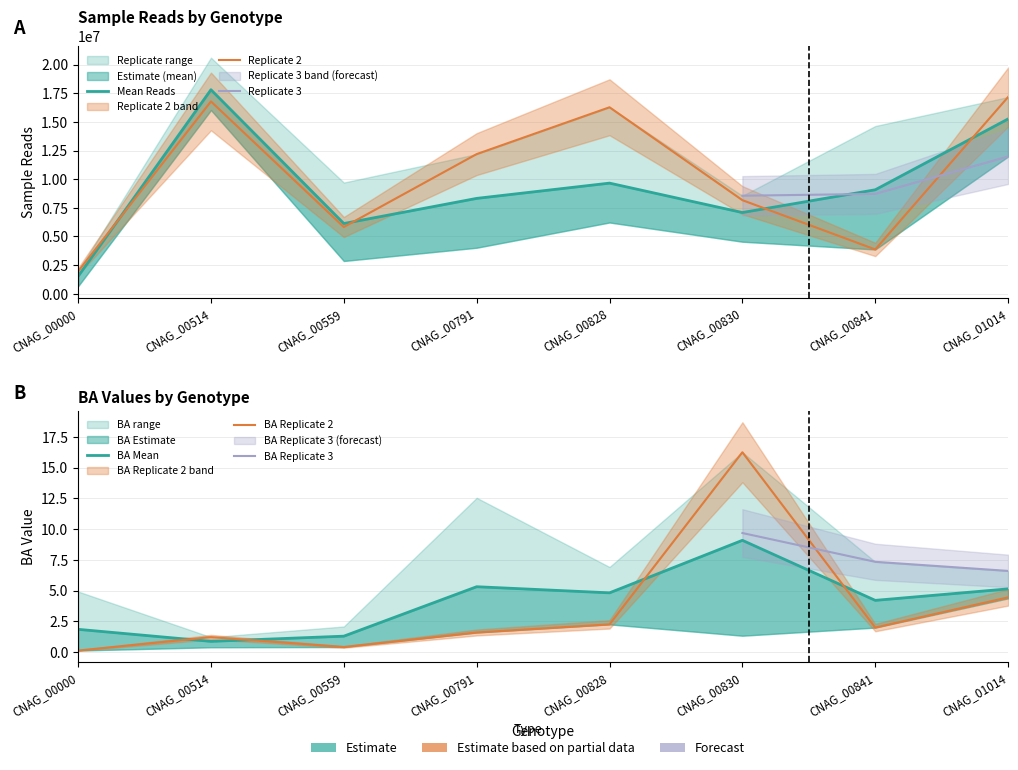

True or false: SAMPLE_READS_R1 has more than 1 points higher than both neighbors.

True